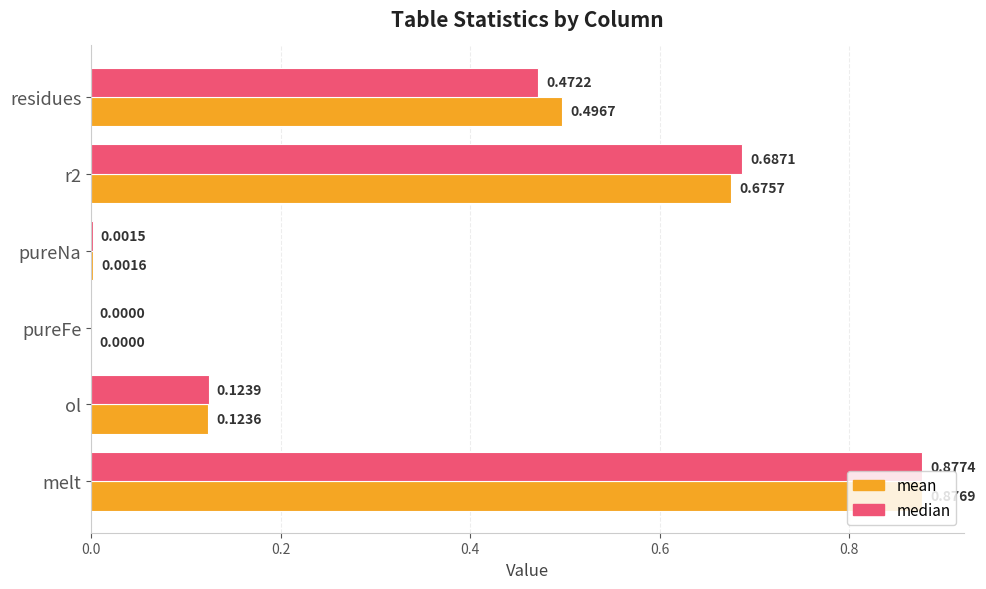

What is the average value of the mean series?

0.4